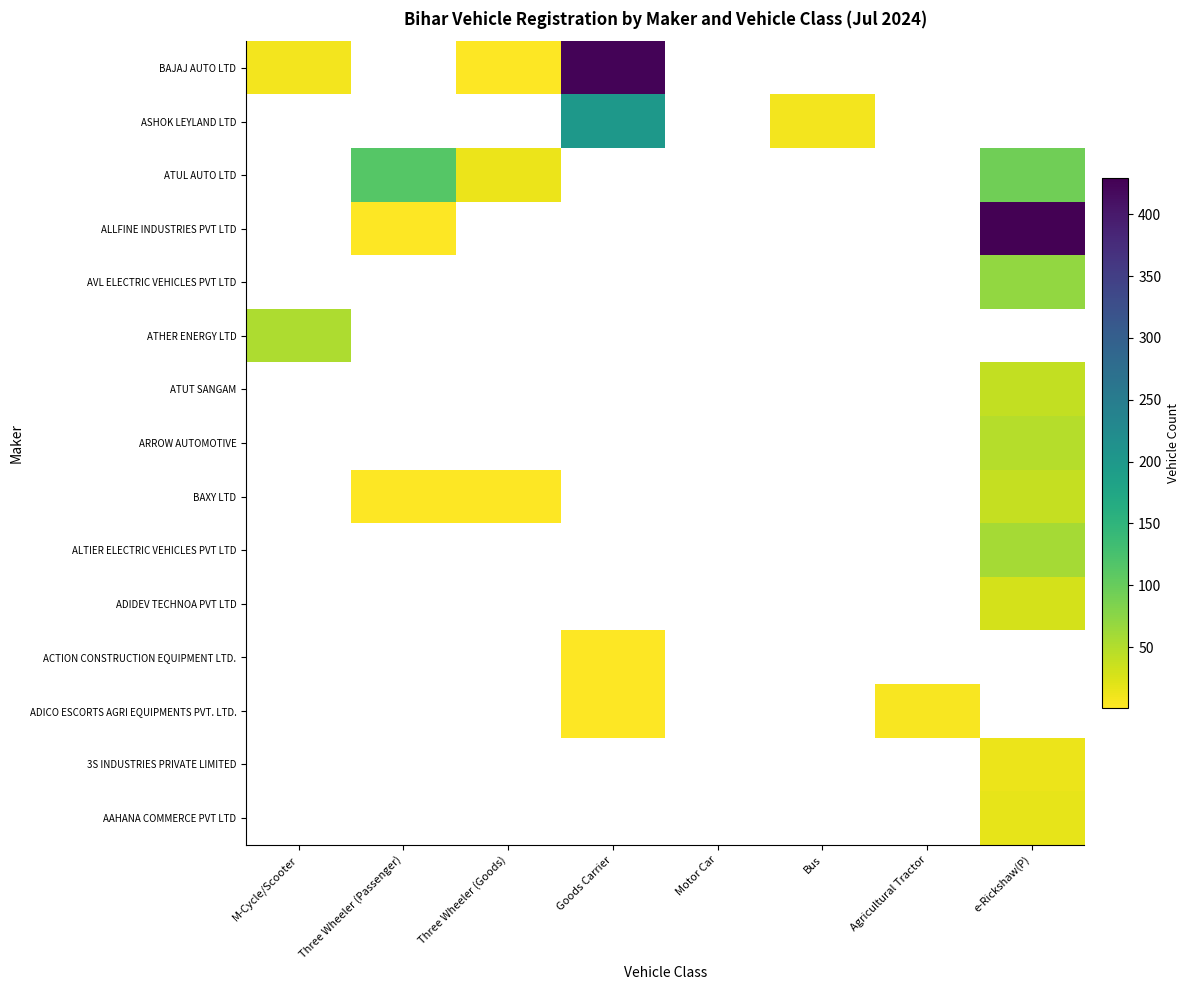

What is the spread (max minus min) of values at M-Cycle/Scooter?

45.0